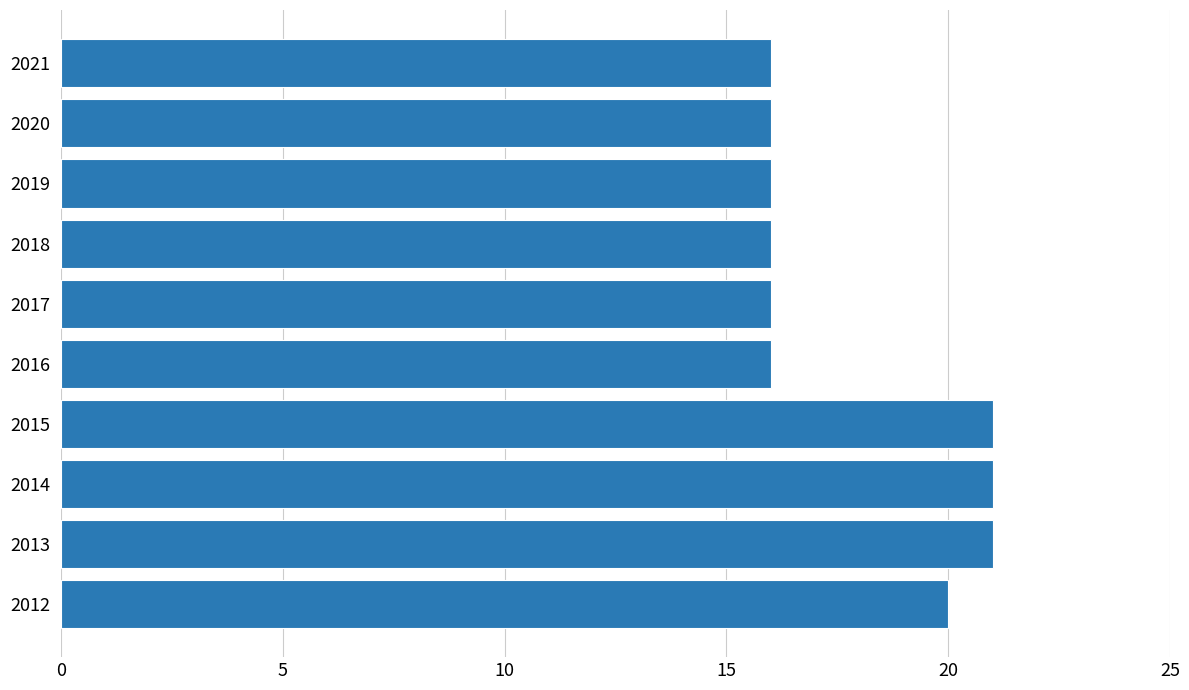

What is the maximum value shown in the chart?

21